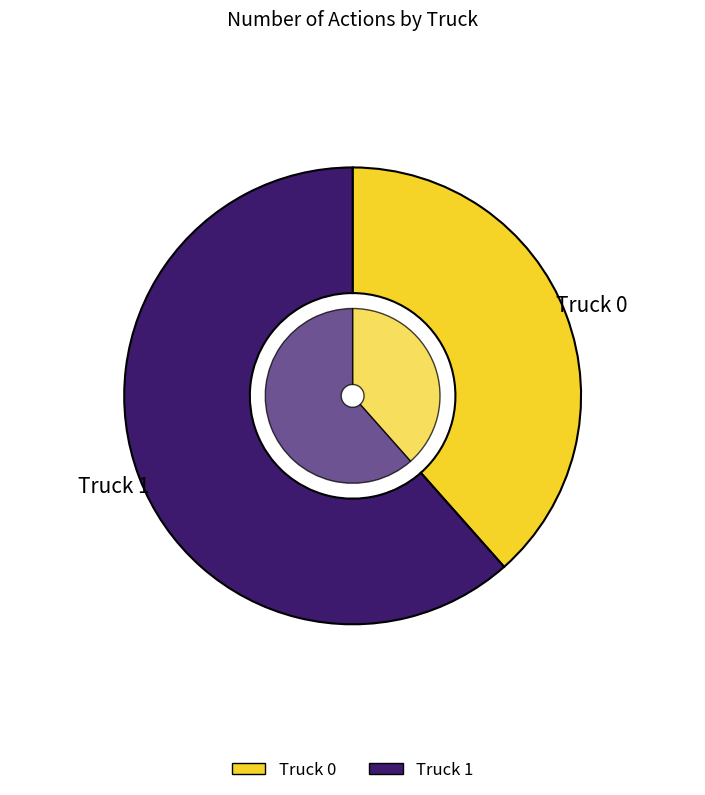

Which slice is the smallest?

Truck 0